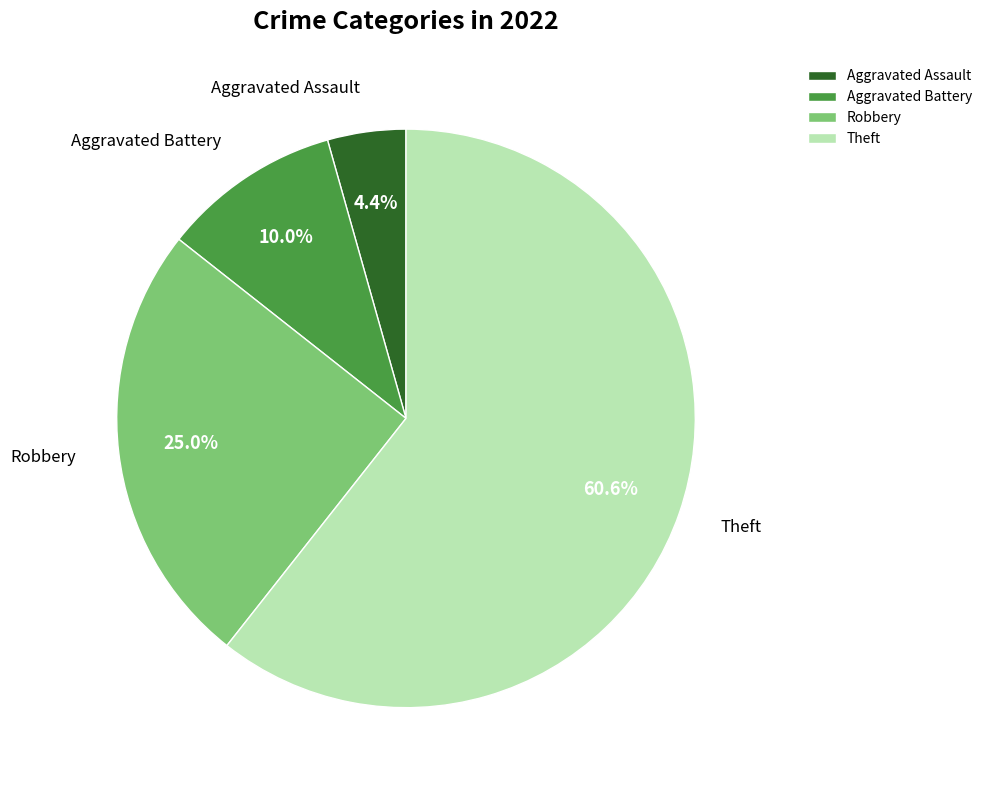

What is the total percentage of Aggravated Assault and Aggravated Battery?

14.4%